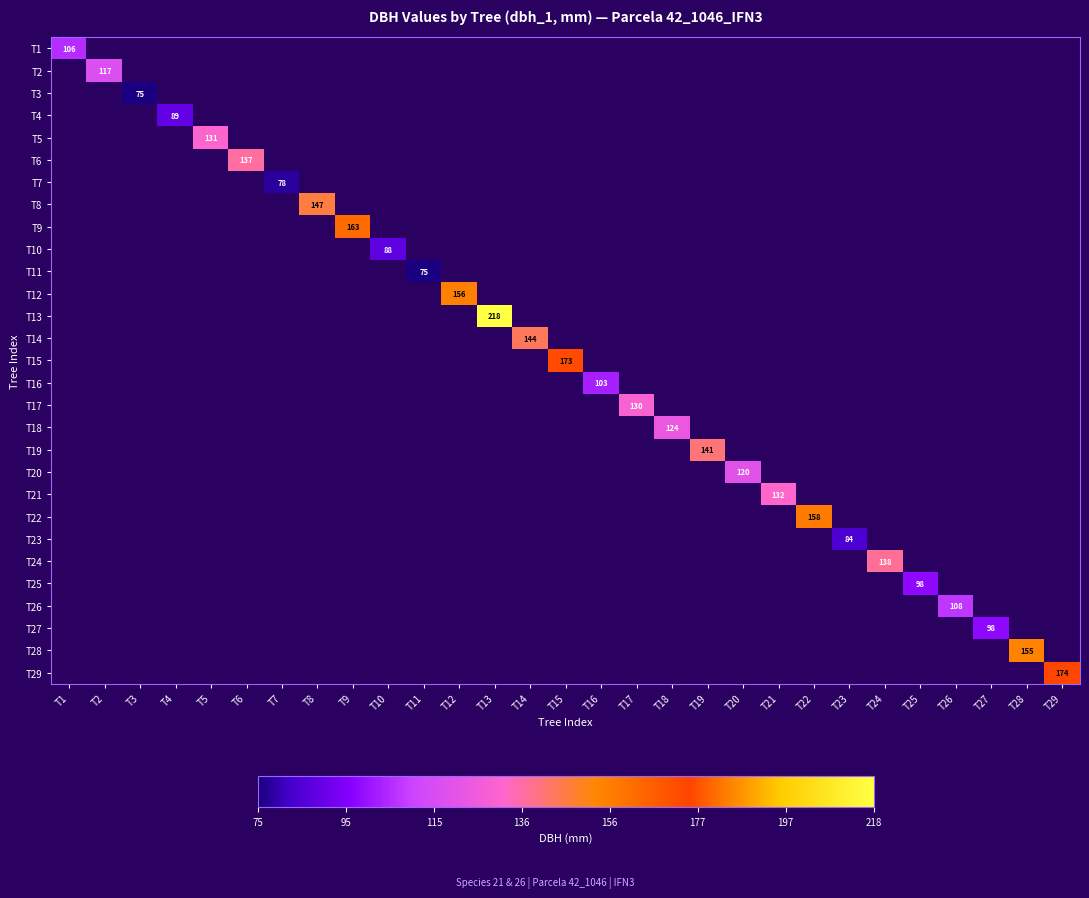

True or false: T23 has a value of 84 at T23.

True